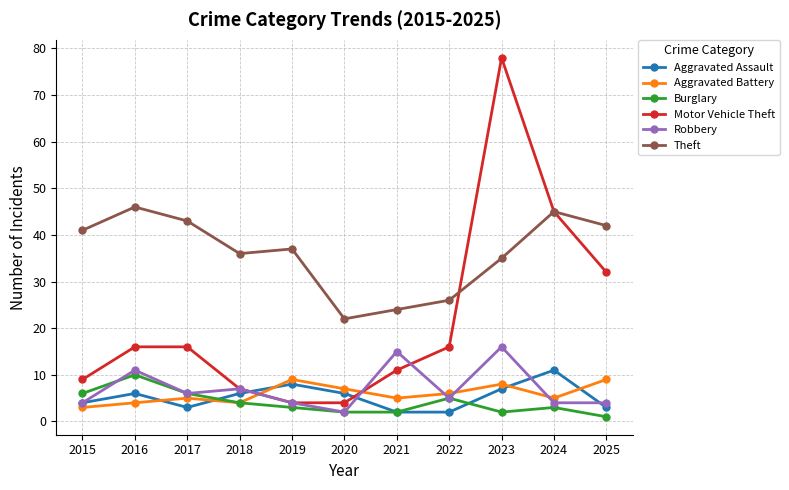

True or false: Robbery has a value of 6 at 2017.

True